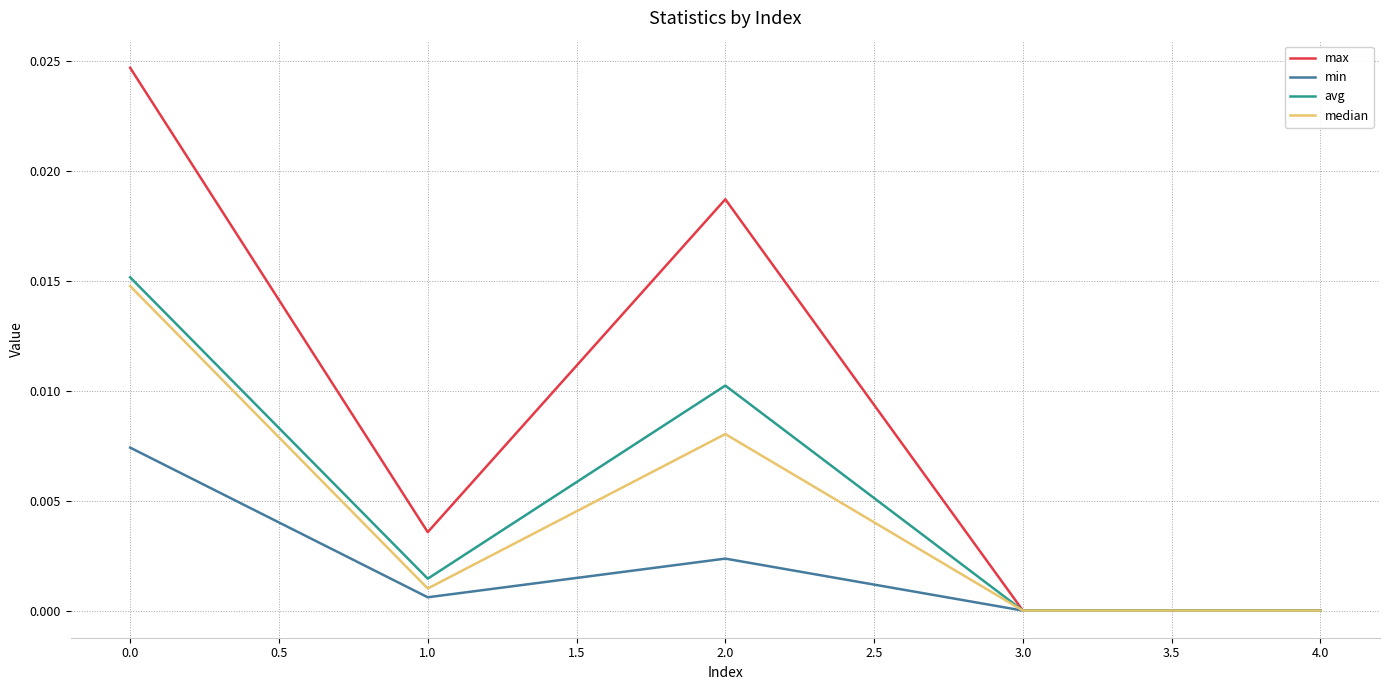

The value of median at 1.0 is 0.0. True or false?

True